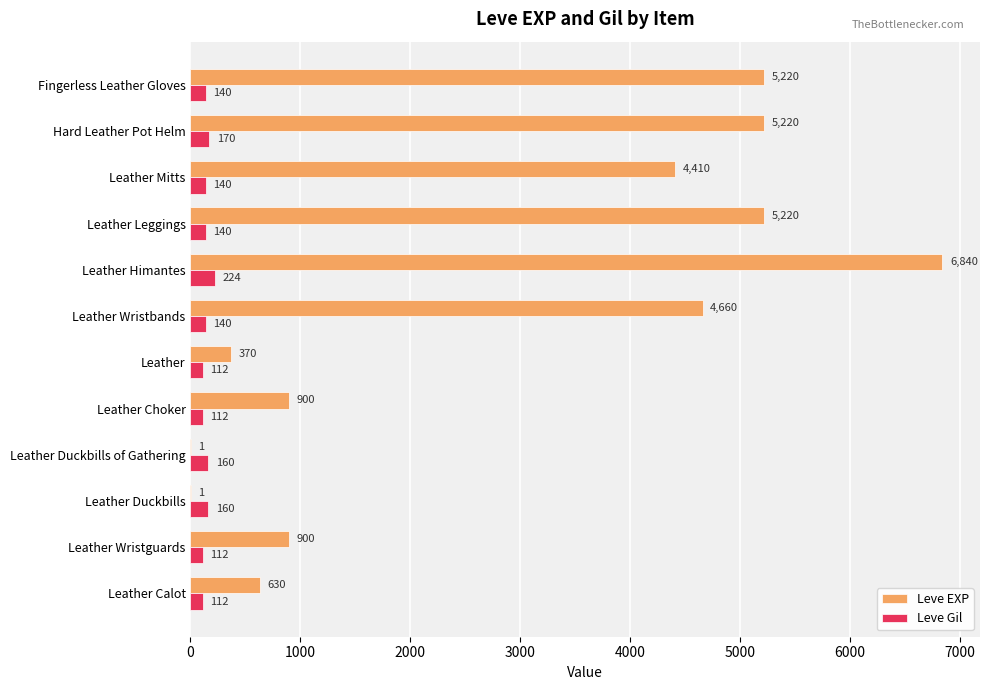

What are all the series names shown in the legend?

Leve EXP, Leve Gil